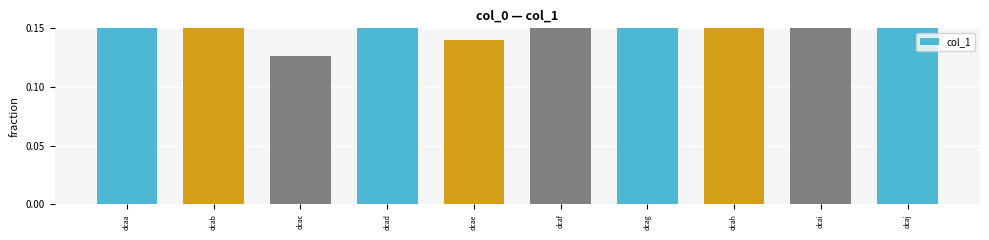

What is the difference between the values at dcae and dcah?

0.2